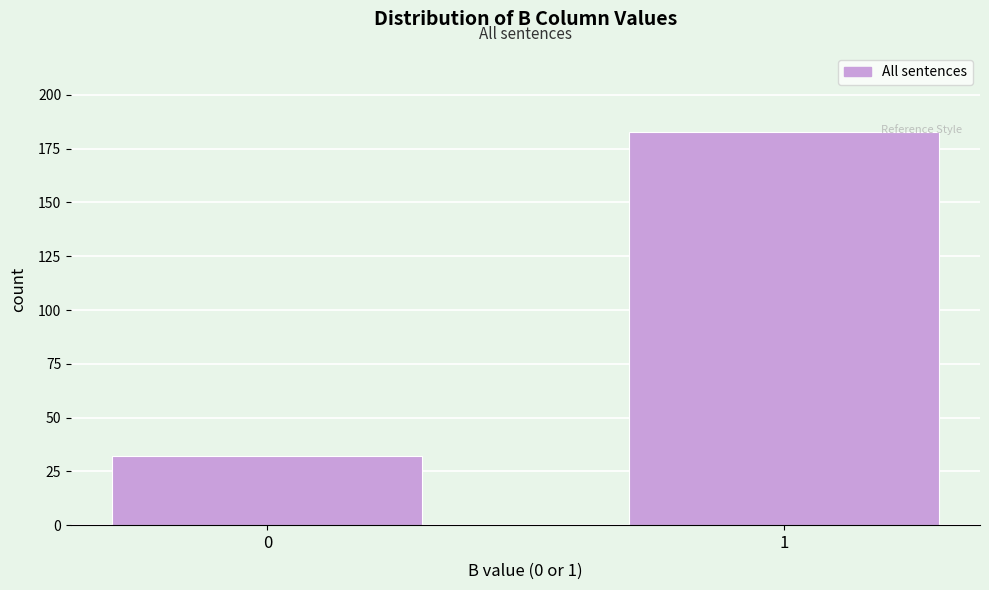

Reading right to left, transcribe all the data shown in this chart.

1=183	0=32